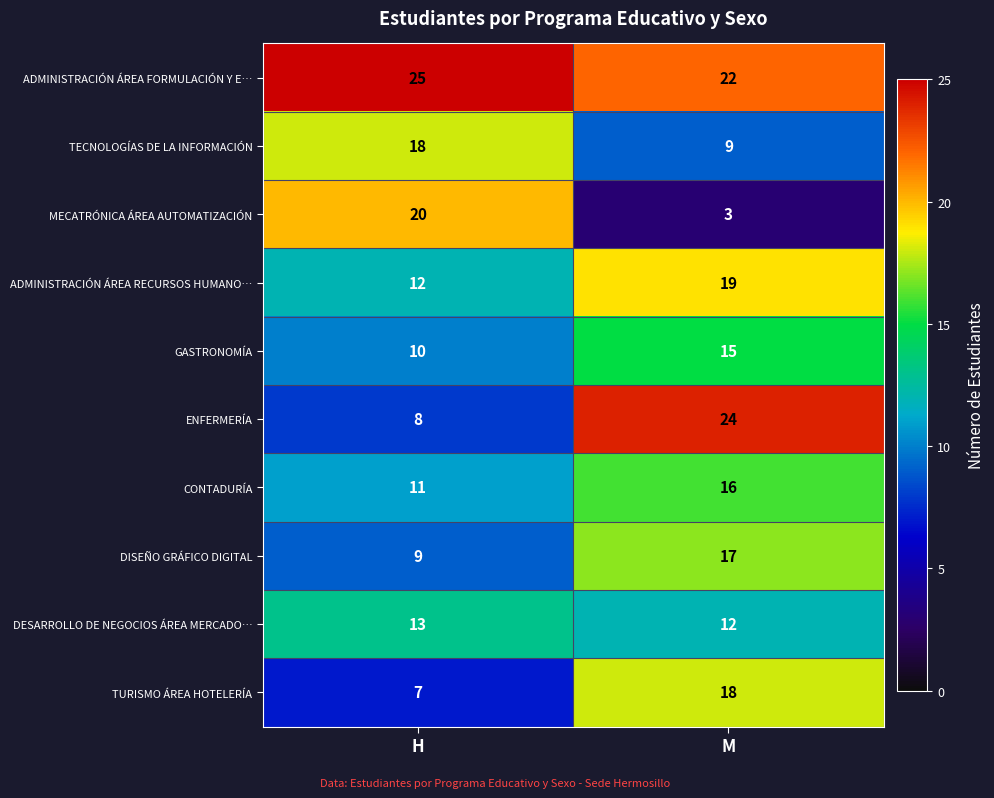

Count the number of data series in this chart.

10